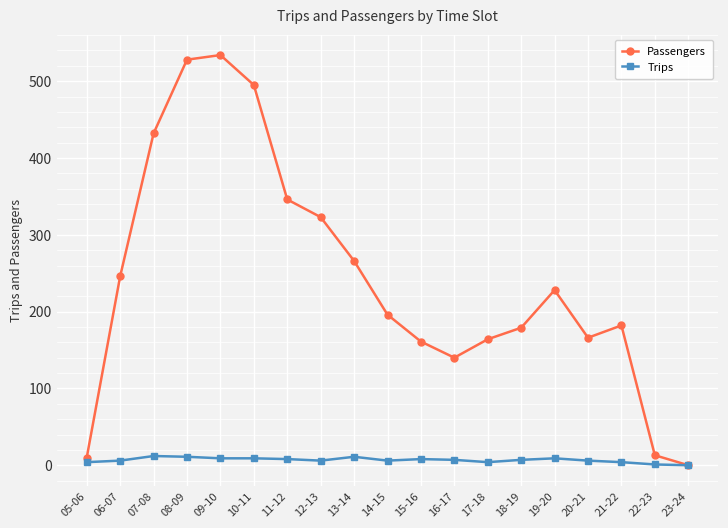

How many data points does each series have?

19